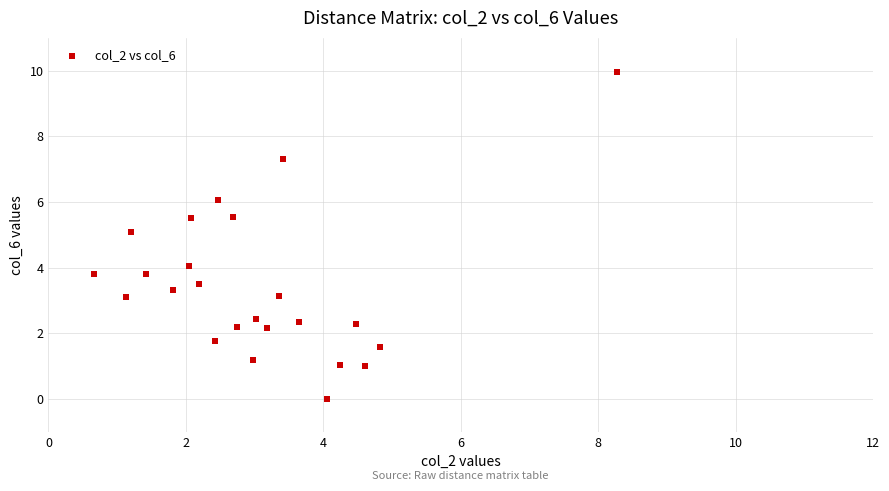

What is the range of X values (max minus min)?

7.6